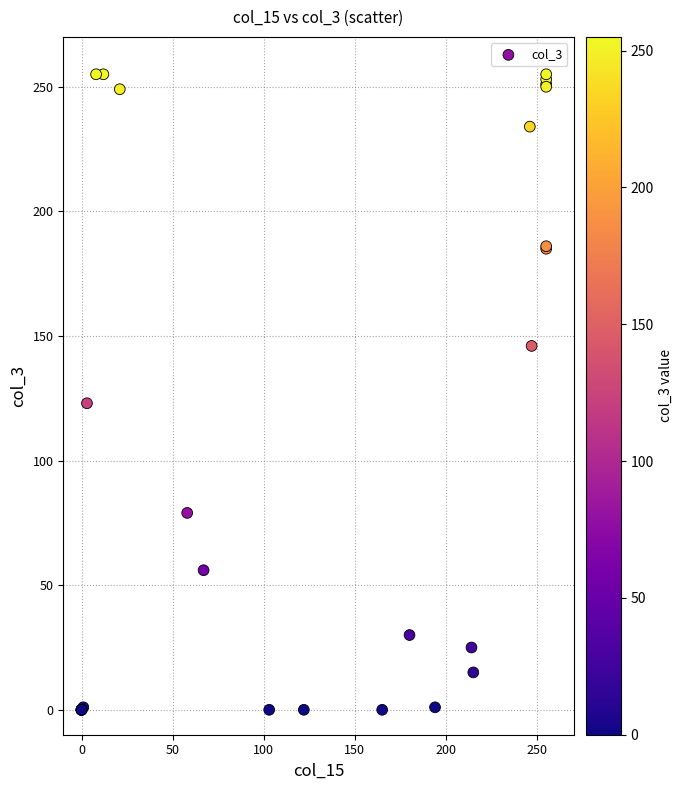

What Y value in the scatter plot is closest to 127?

123